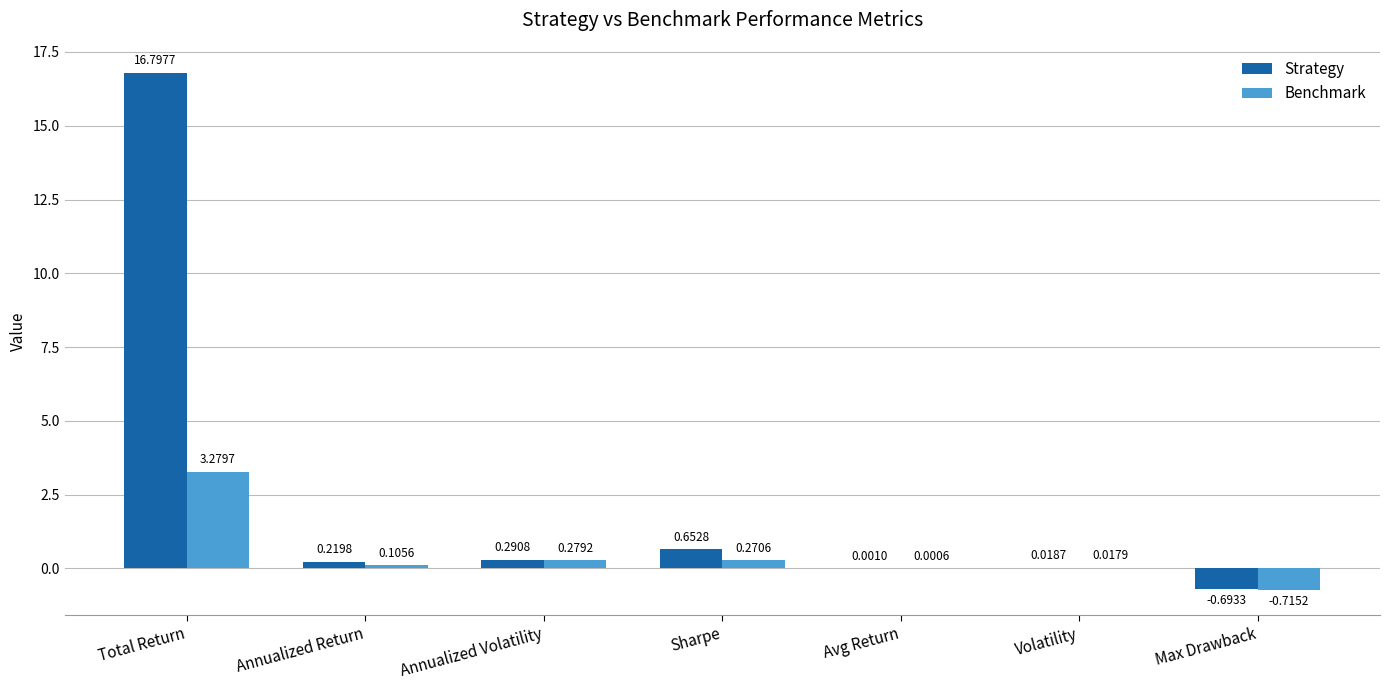

Is the value of Benchmark at Total Return greater than the value of Strategy at Avg Return?

Yes